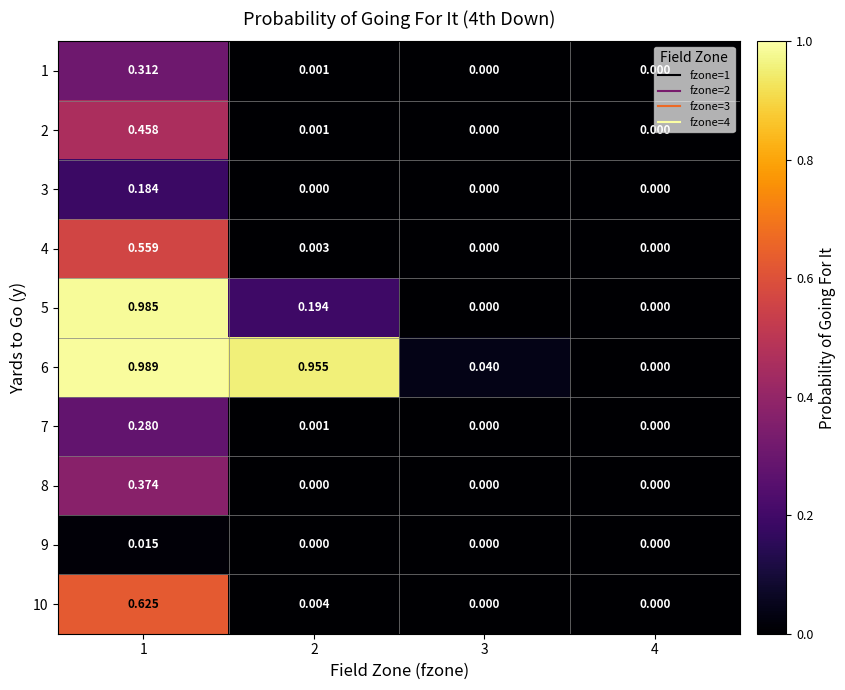

Is the value of 6 at 3 greater than the value of 9 at 2?

Yes